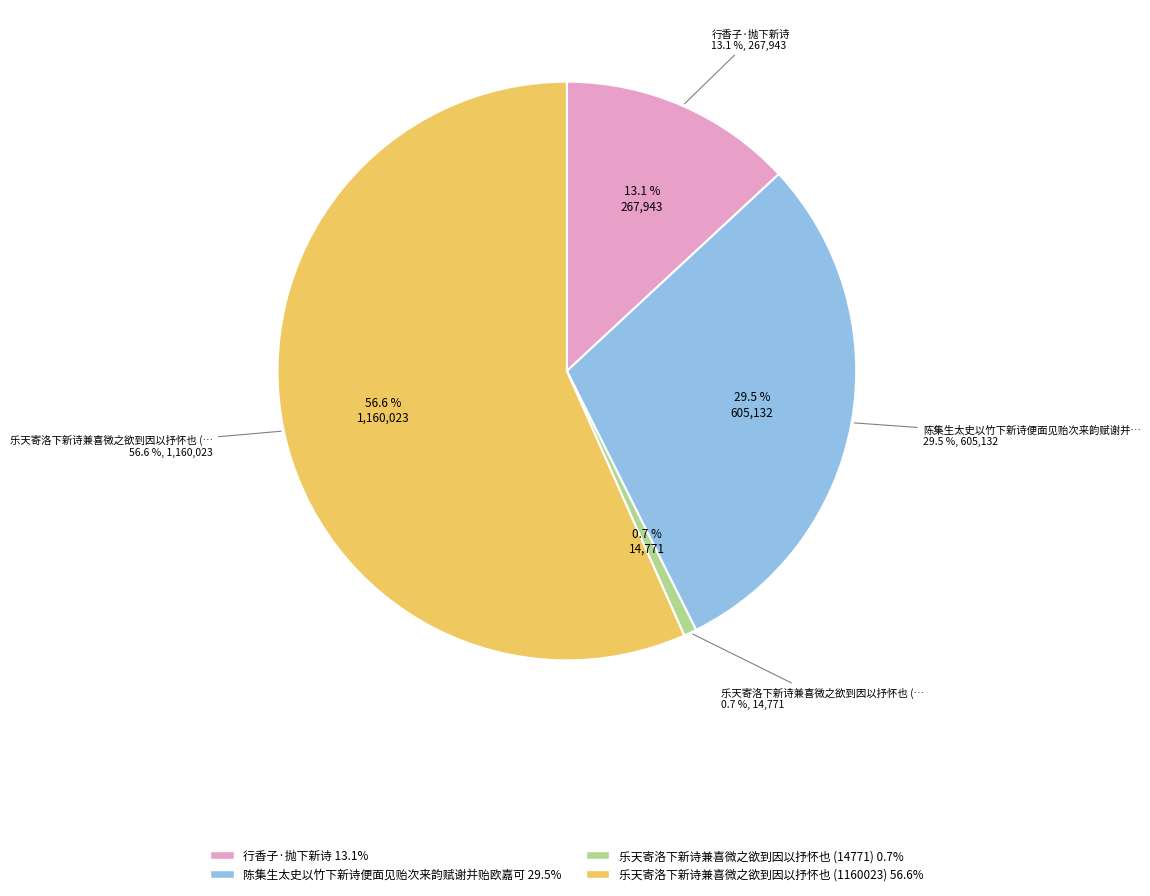

Which slice is the smallest?

乐天寄洛下新诗兼喜微之欲到因以抒怀也 (14771)